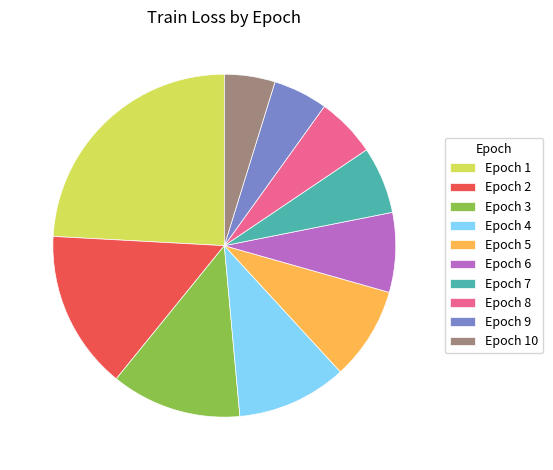

Is the sum of Epoch 5 and Epoch 9 greater than half?

No